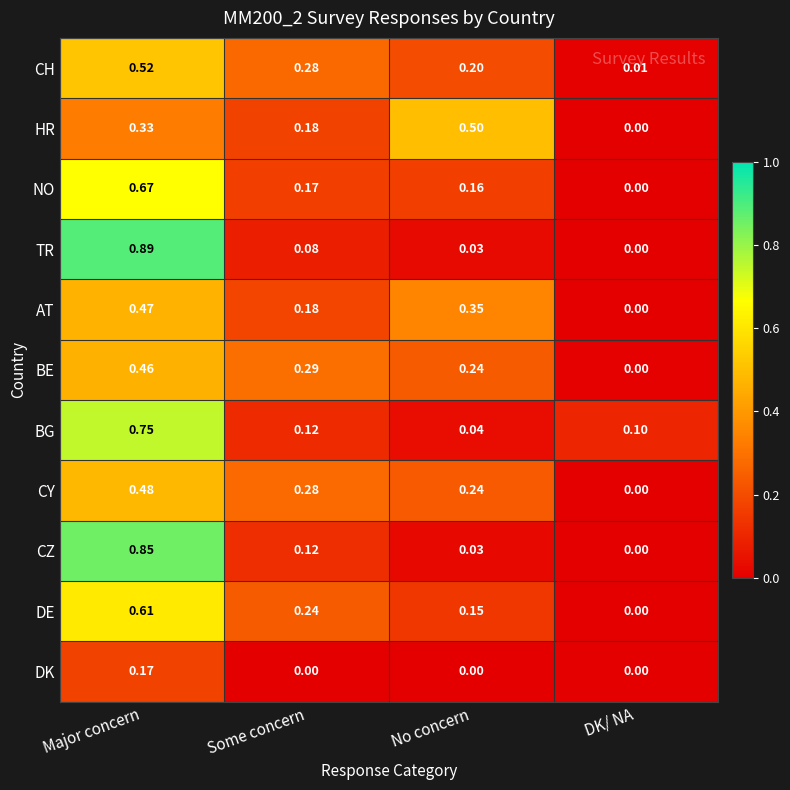

Between No concern and DK/ NA, which series saw the biggest shift?

HR